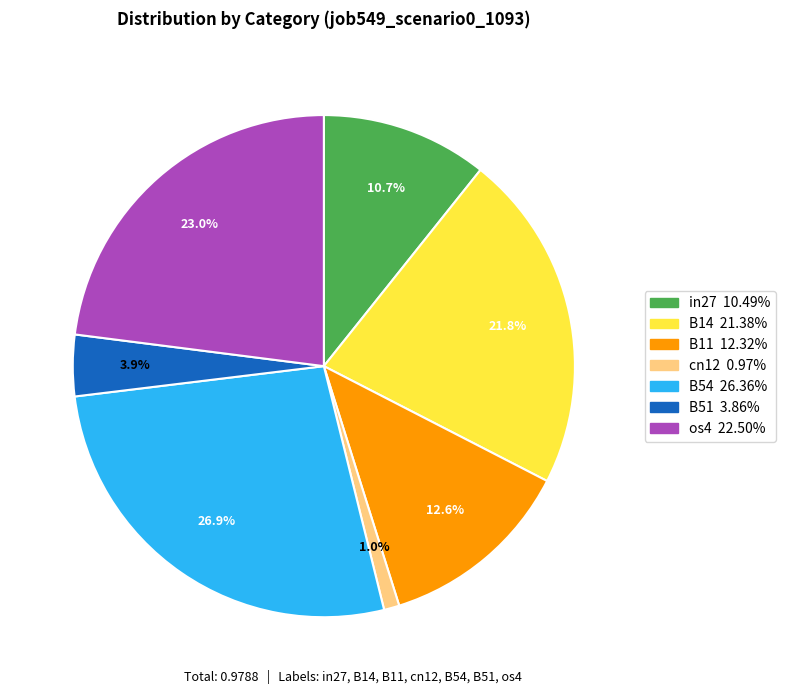

Which slice is the largest?

B54